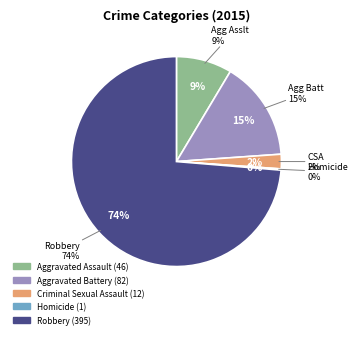

How many segments does this pie chart have?

5